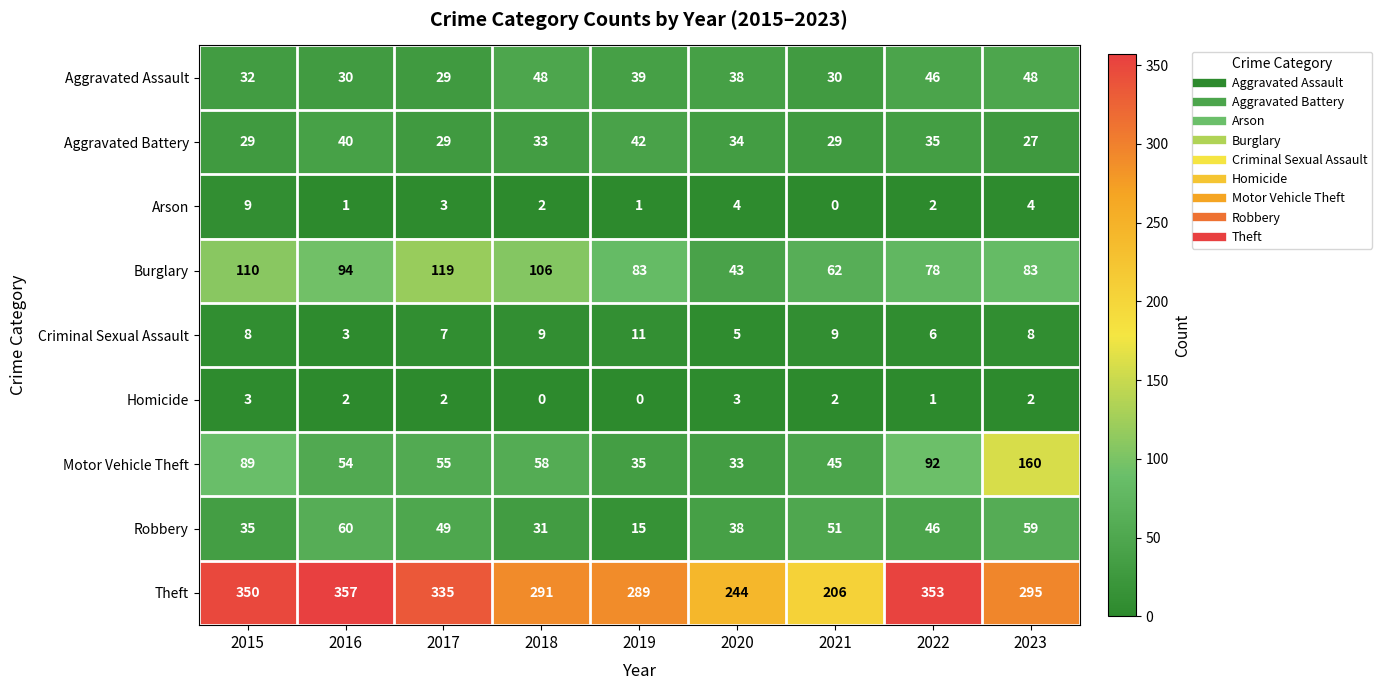

What is the difference between the maximum and second lowest values in the Arson series?

8